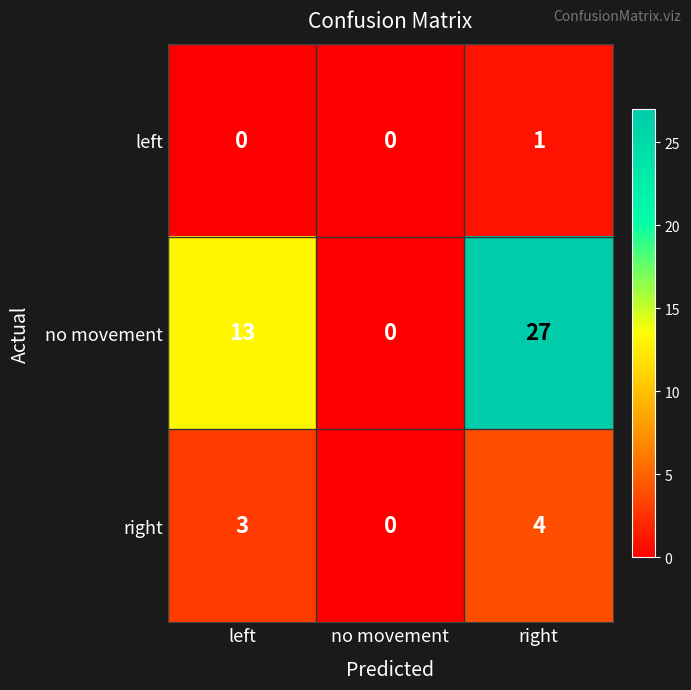

The value of left at right is 1. True or false?

True